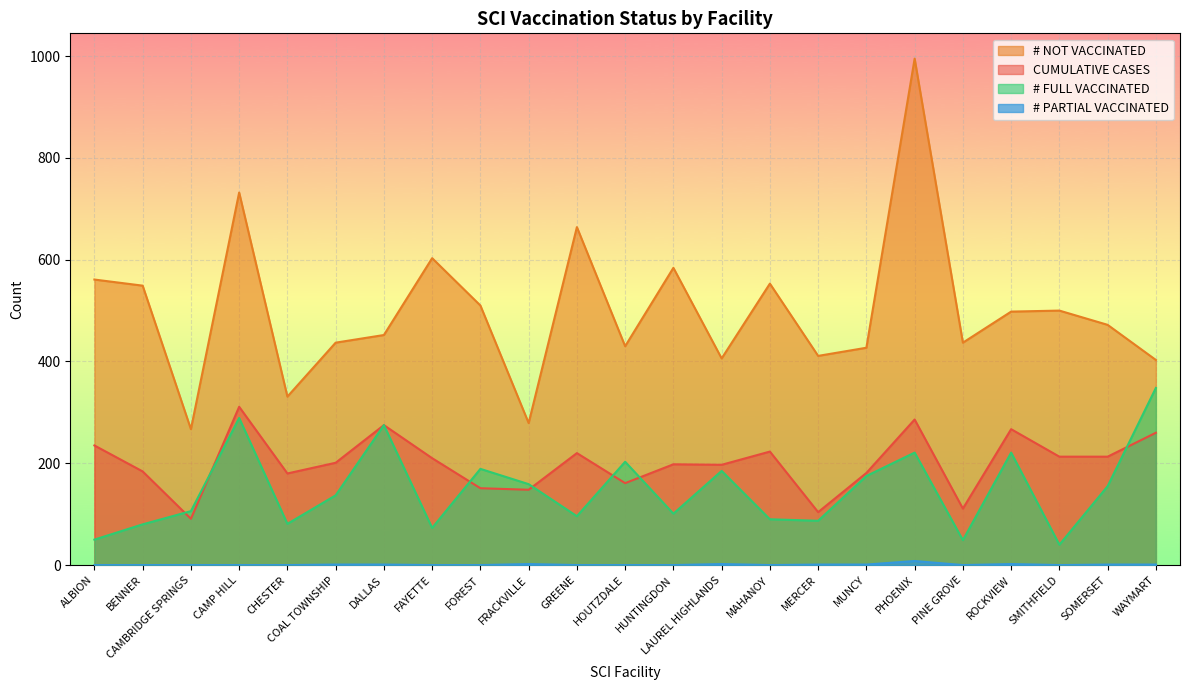

Which label corresponds to the largest value in the chart?

PHOENIX